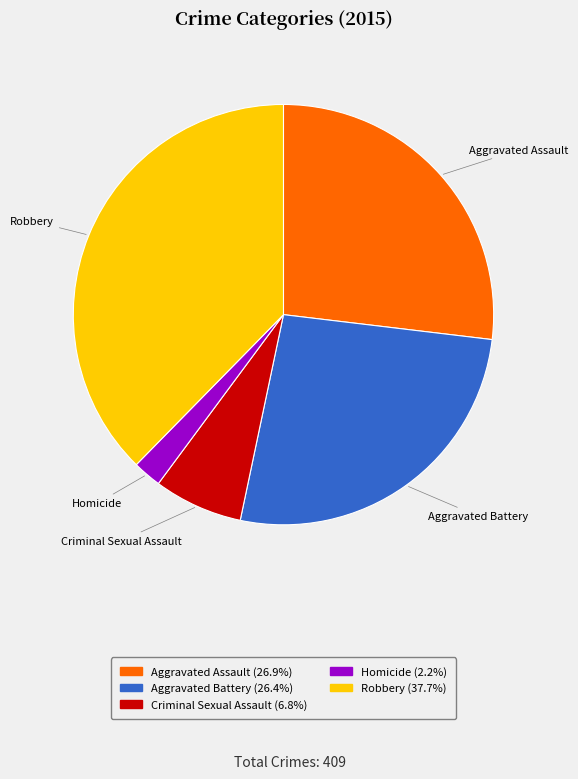

Approximately how many times larger is the value at Criminal Sexual Assault compared to Aggravated Battery?

0.3